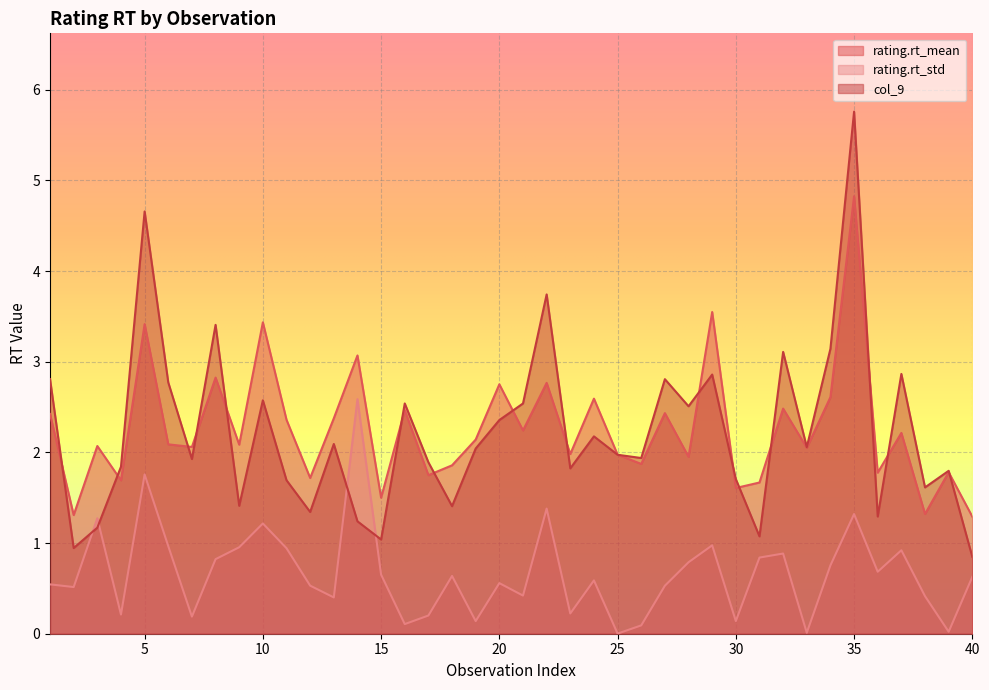

Between 12 and 30, which is larger?

12